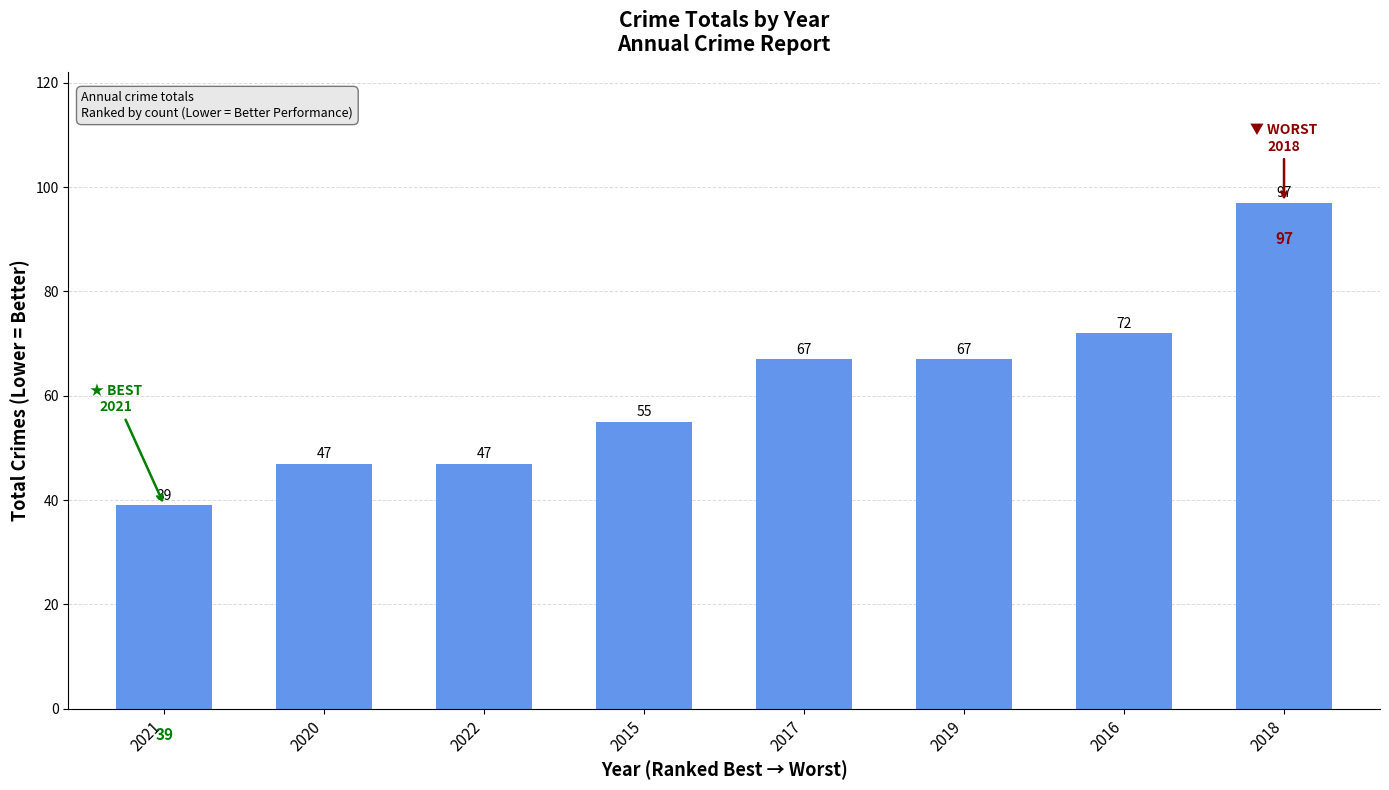

How many data points are less than 67?

4